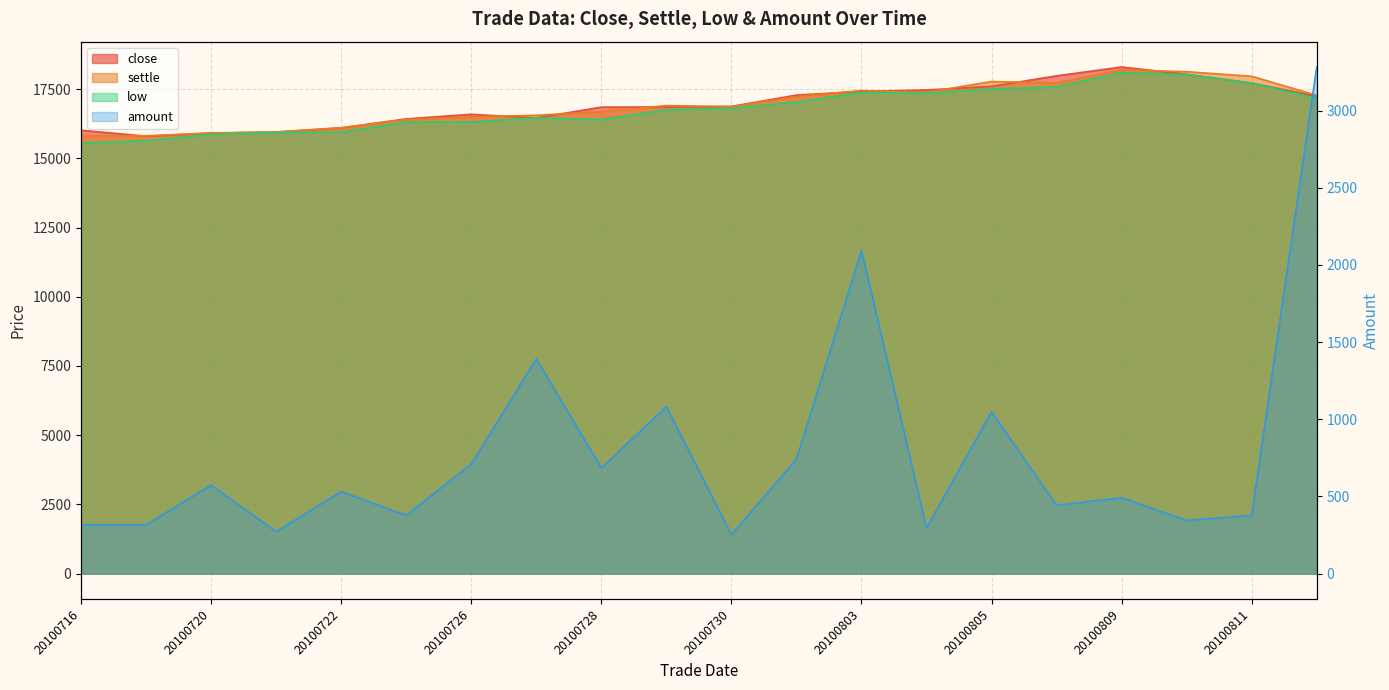

What is the difference between the highest and lowest values at 20100729?

15822.8